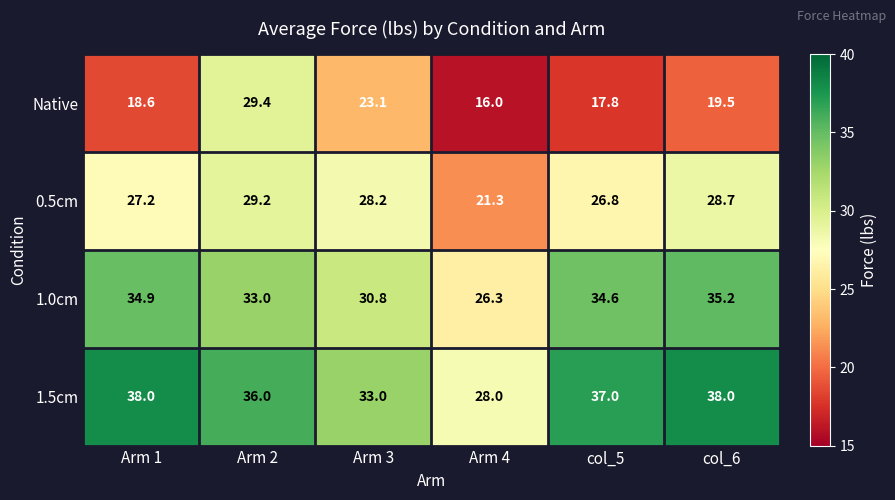

What is the maximum value for Native?

29.4